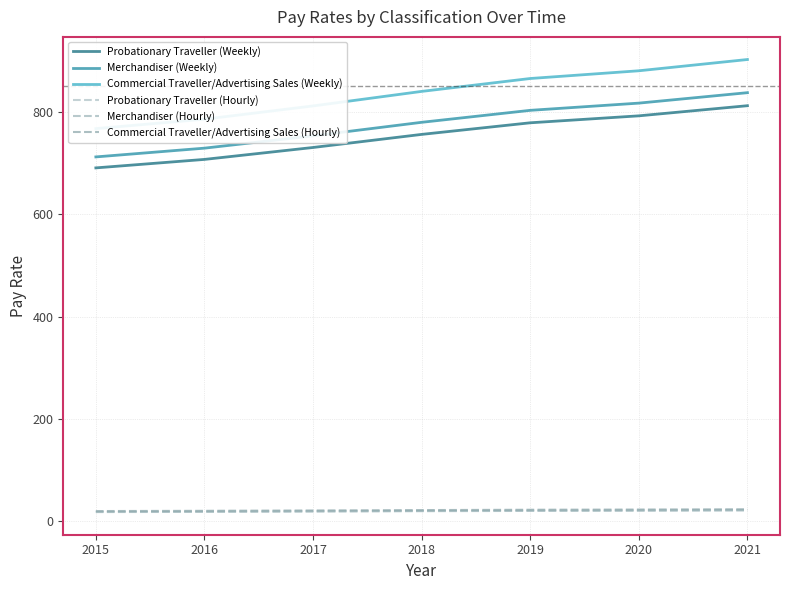

At how many categories does at least one series exceed 517?

7